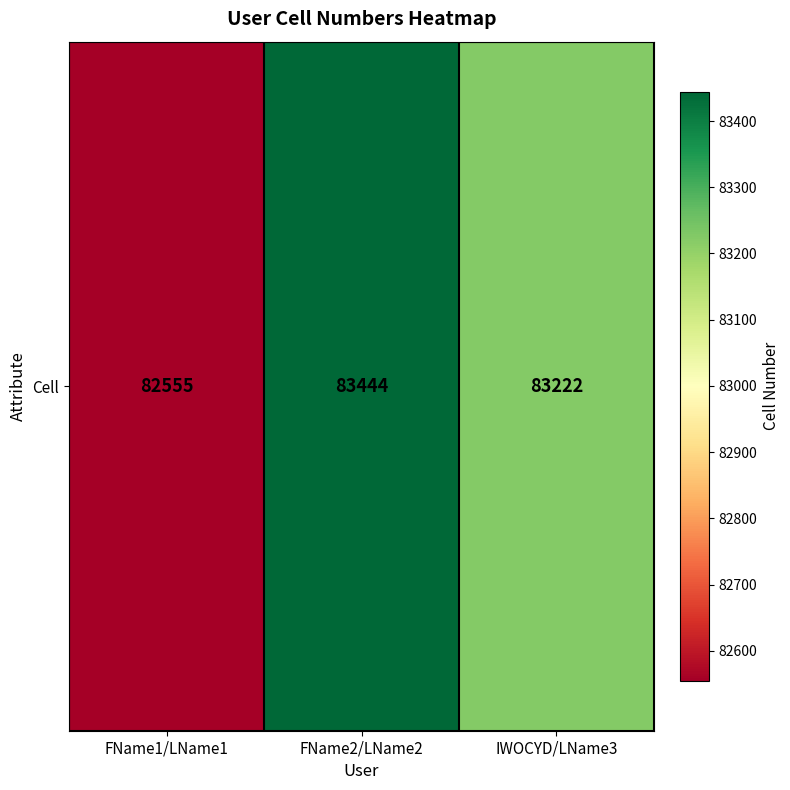

Reading right to left, transcribe all the data shown in this chart.

83222	83444	82555